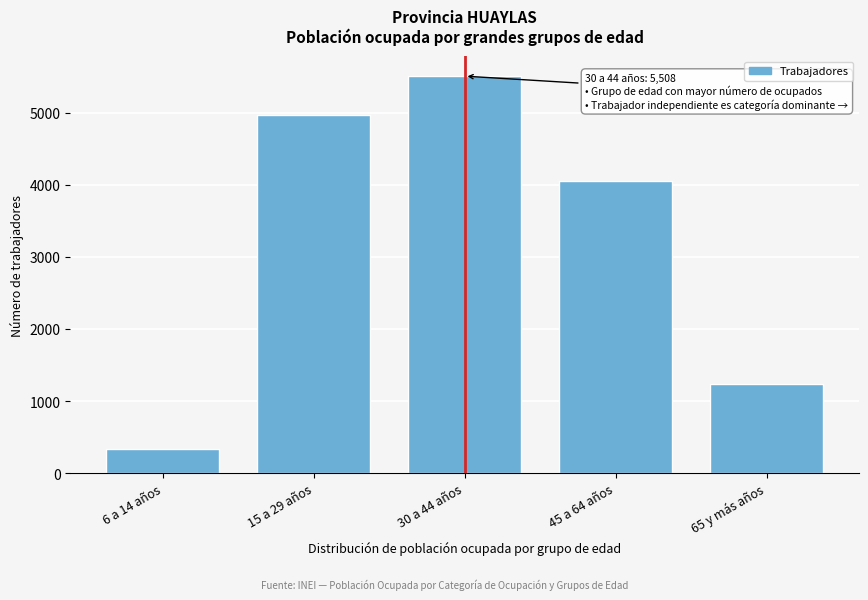

Reading left to right, what are all the values shown in this chart?

333	4968	5508	4049	1239